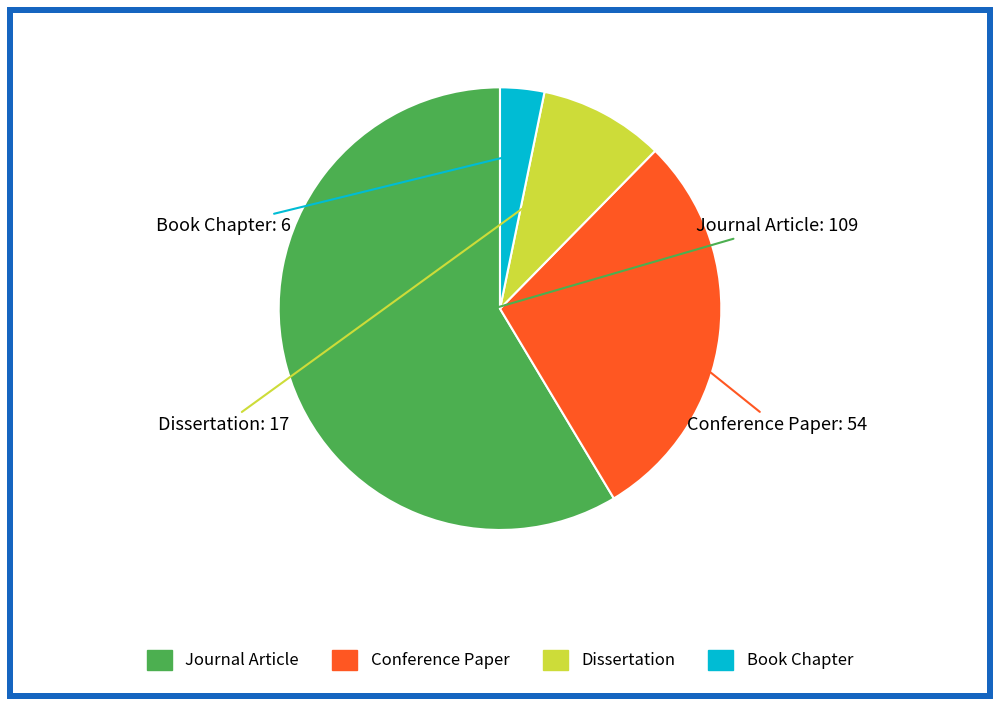

Does any single category account for the majority?

Yes